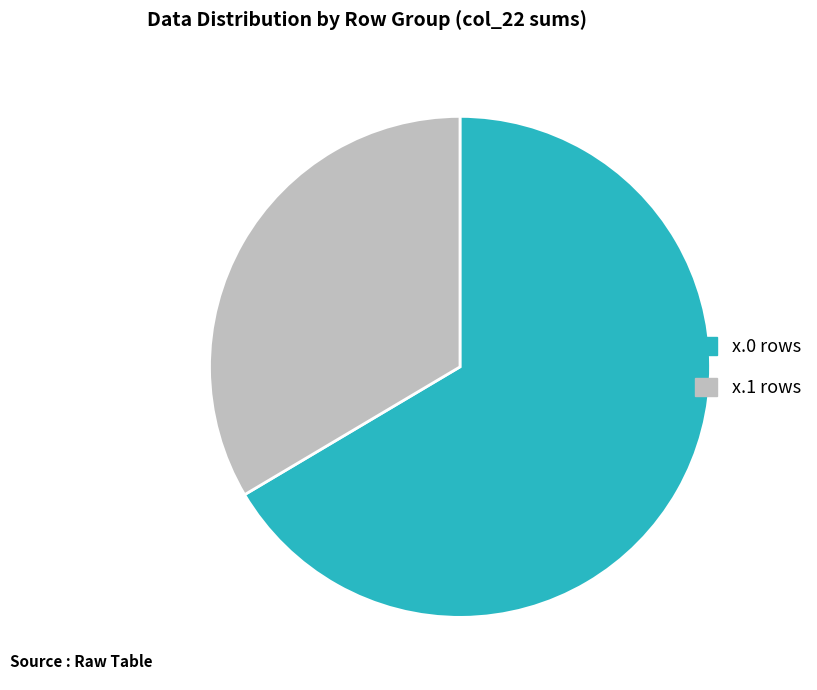

Is there any slice that represents more than half of the pie?

Yes